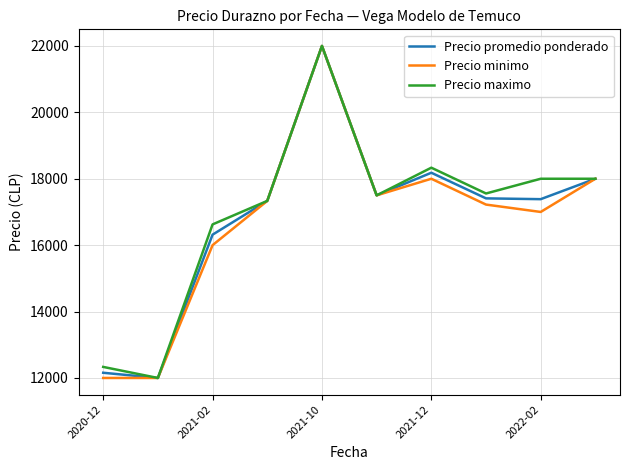

What is the highest value of the Precio minimo series?

22000